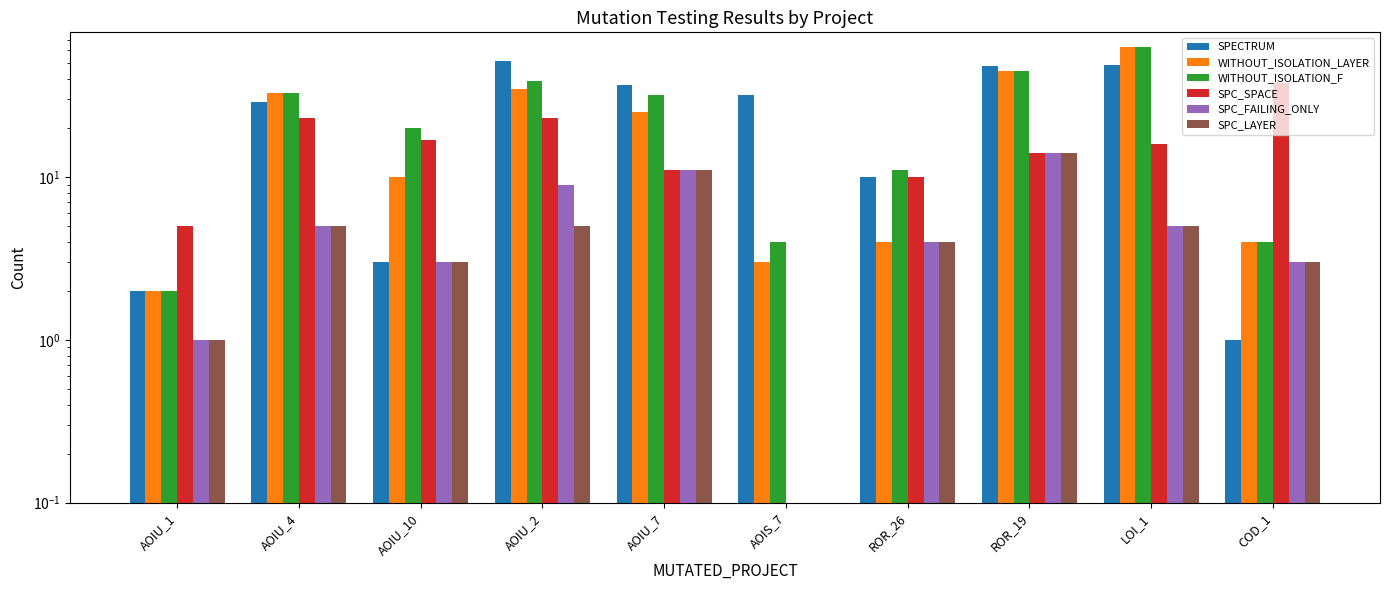

Does the chart contain any negative values?

No